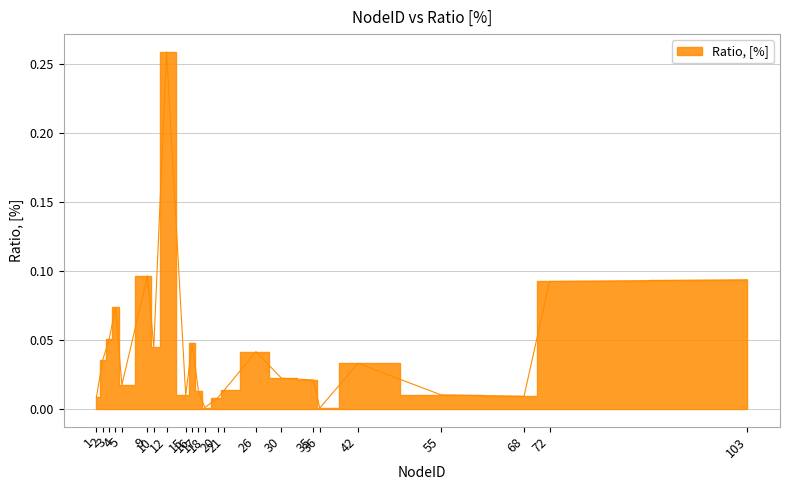

Rank the categories by value from lowest to highest.

36, 18, 20, 1, 68, 15, 55, 17, 21, 5, 35, 30, 42, 2, 26, 10, 16, 3, 4, 72, 103, 9, 12